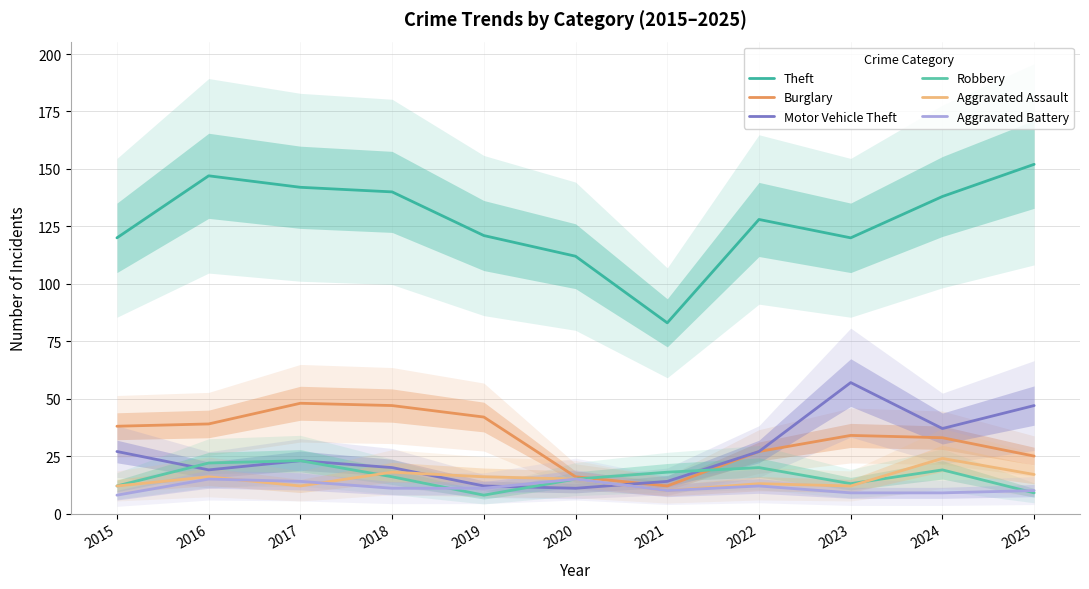

Between which two adjacent categories do Motor Vehicle Theft and Aggravated Assault first intersect?

2018 and 2019